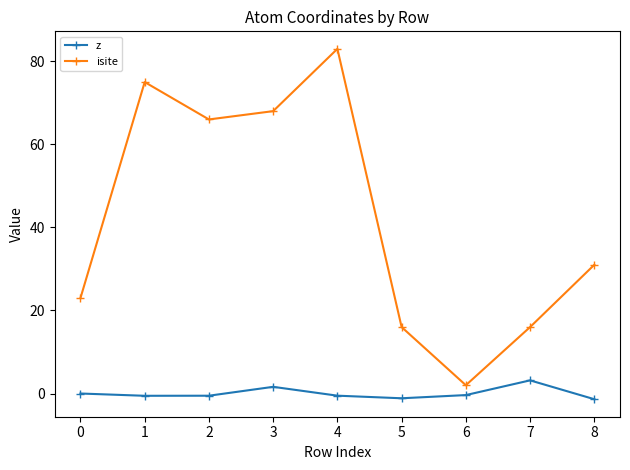

Which series has the largest total across all categories?

isite